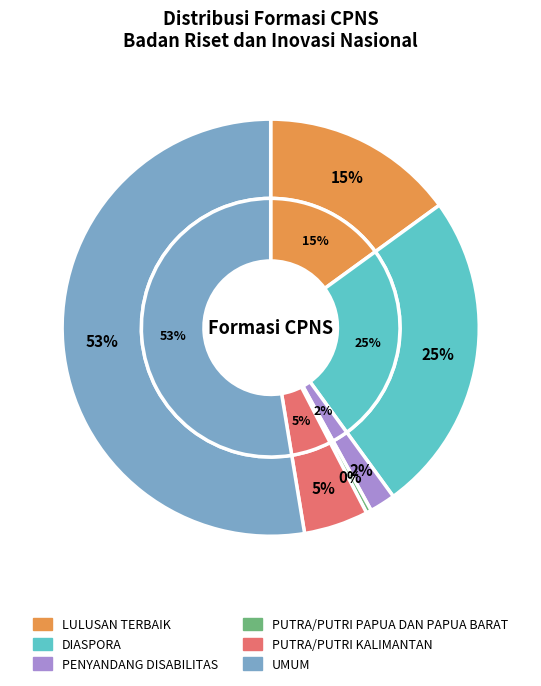

Do PUTRA/PUTRI PAPUA DAN PAPUA BARAT and LULUSAN TERBAIK together represent more than half of the pie?

No